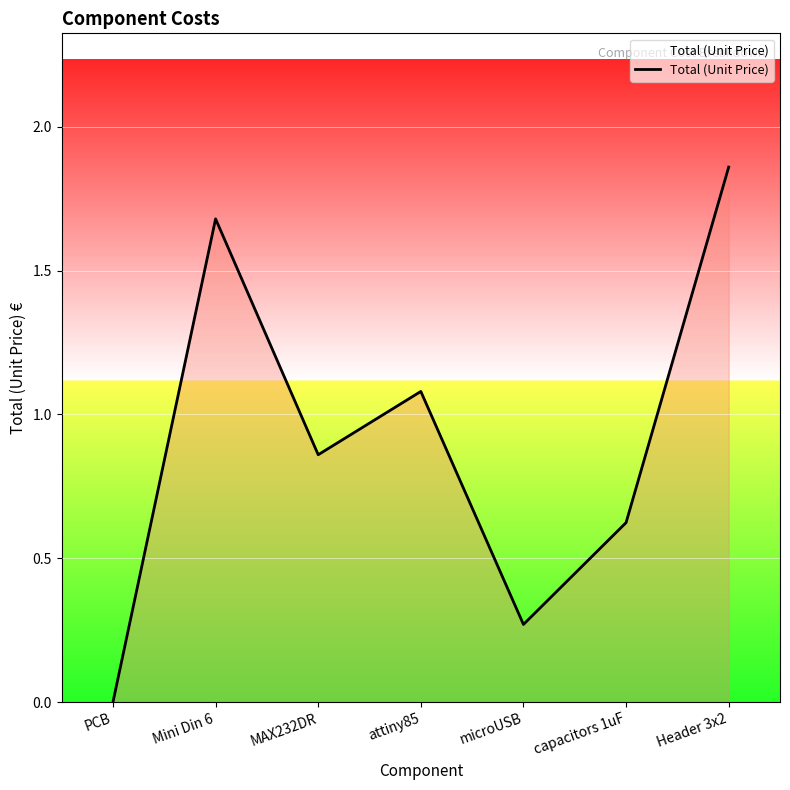

How many interior local valleys (lower than both neighbors) does the data have?

2